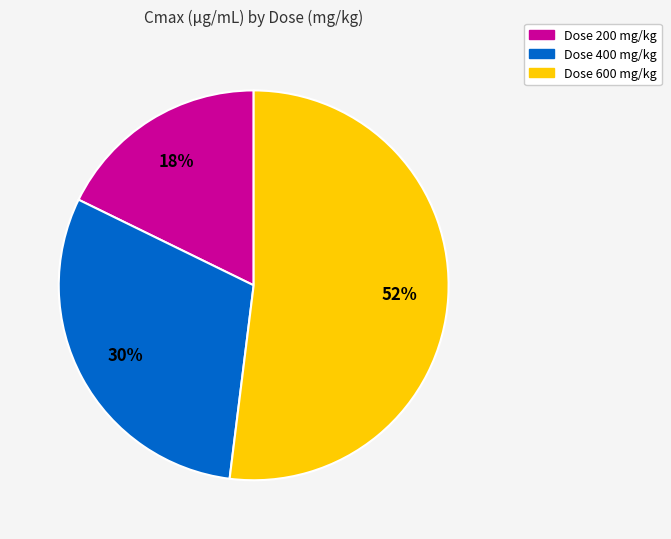

Does any single category account for the majority?

Yes